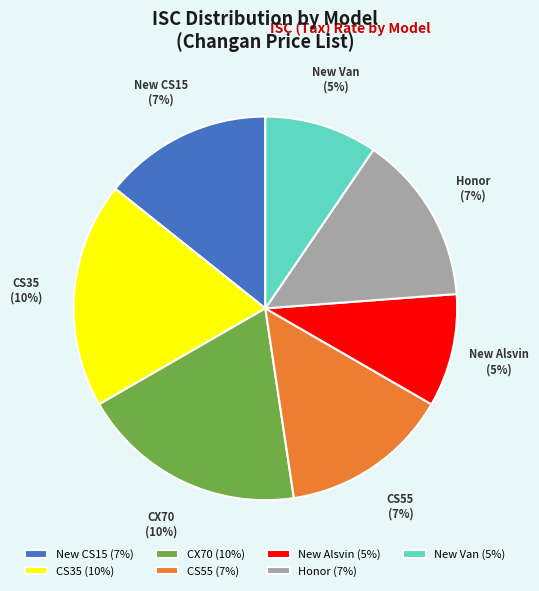

To the nearest percent, what is the combined percentage of CS55 and Honor?

29%